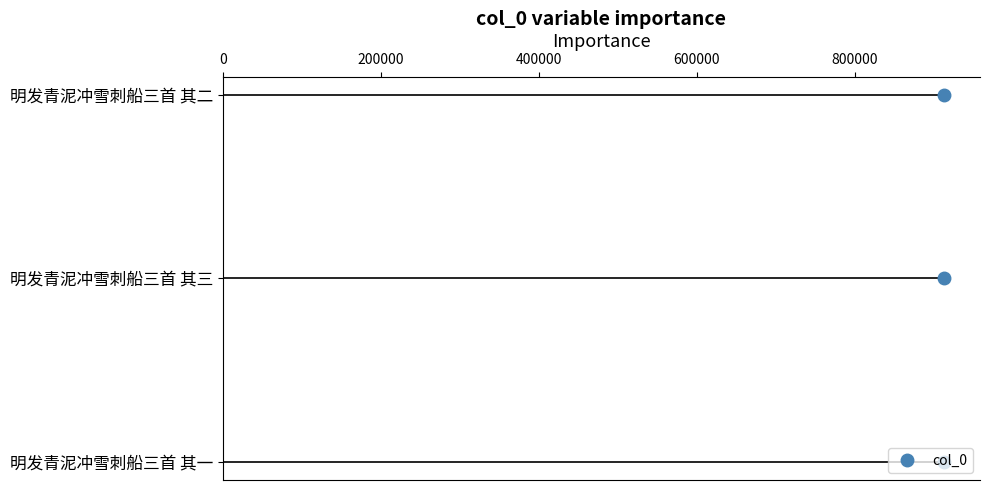

Reading right to left, list all the values displayed in this chart.

912923	912922	912924